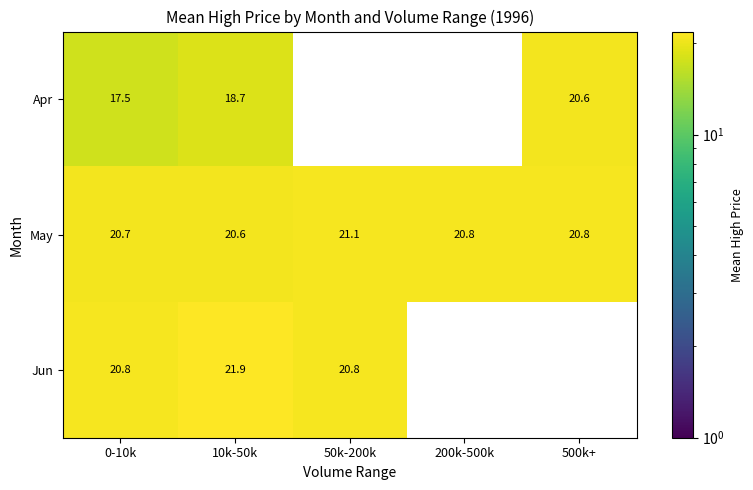

The value of Jun at 0-10k is 20.8. True or false?

True